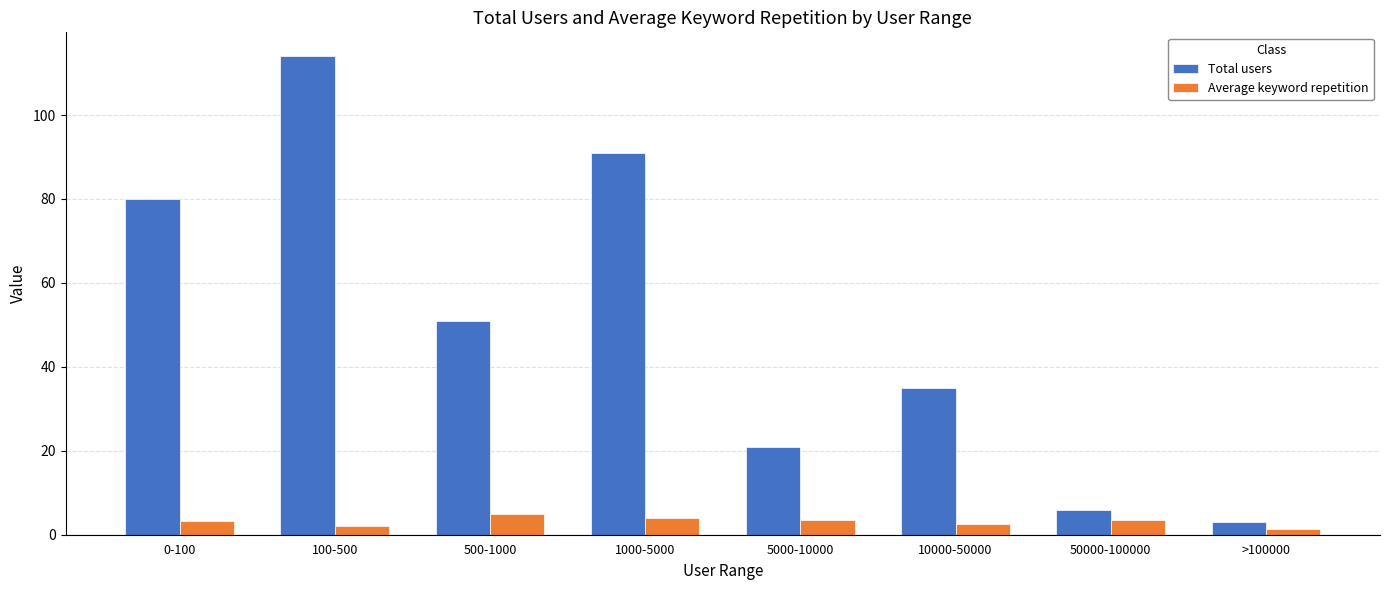

What is the label of the 1st bar from the right?

>100000